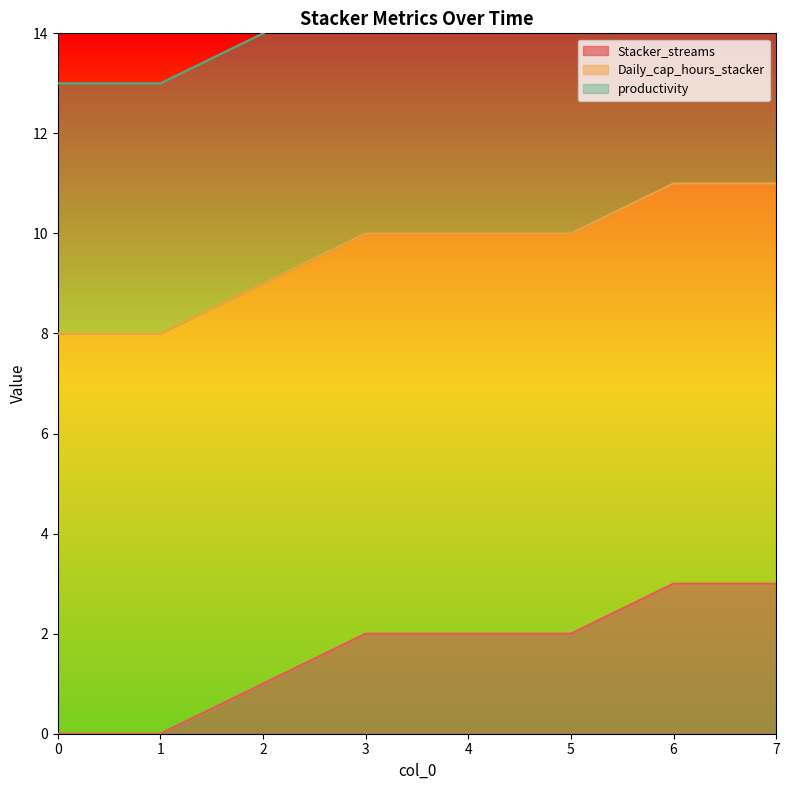

Reading left to right, what are all the values shown in this chart?

Stacker_streams: 0	0	1	2	2	2	3	3
Daily_cap_hours_stacker: 8	8	8	8	8	8	8	8
productivity: 5	5	5	5	5	5	5	5